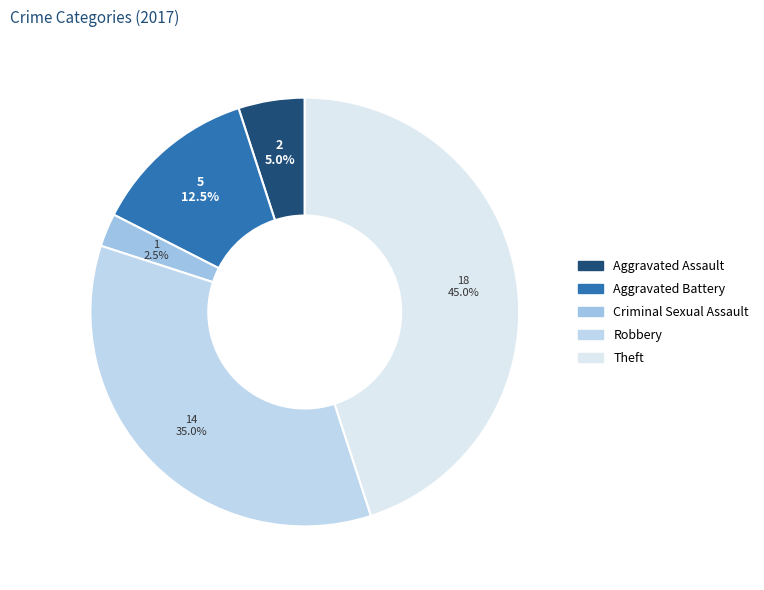

To the nearest percent, what is the average slice percentage?

20%